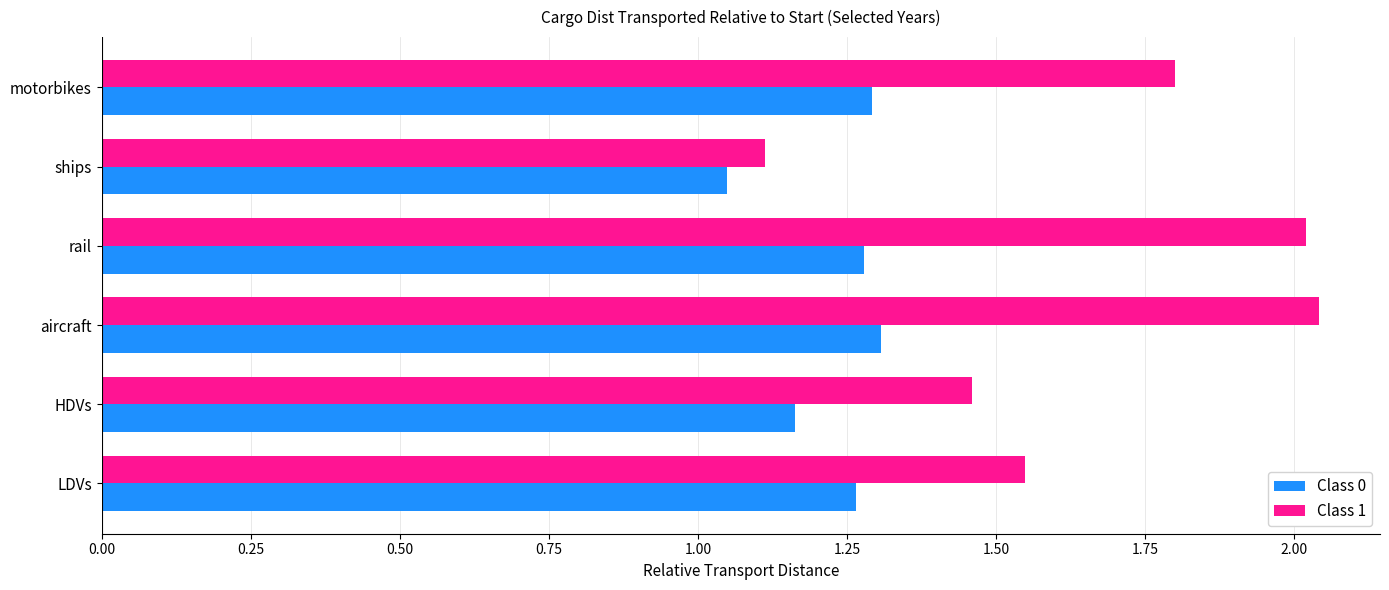

Rank the series by their maximum value, from highest to lowest.

Class 1, Class 0